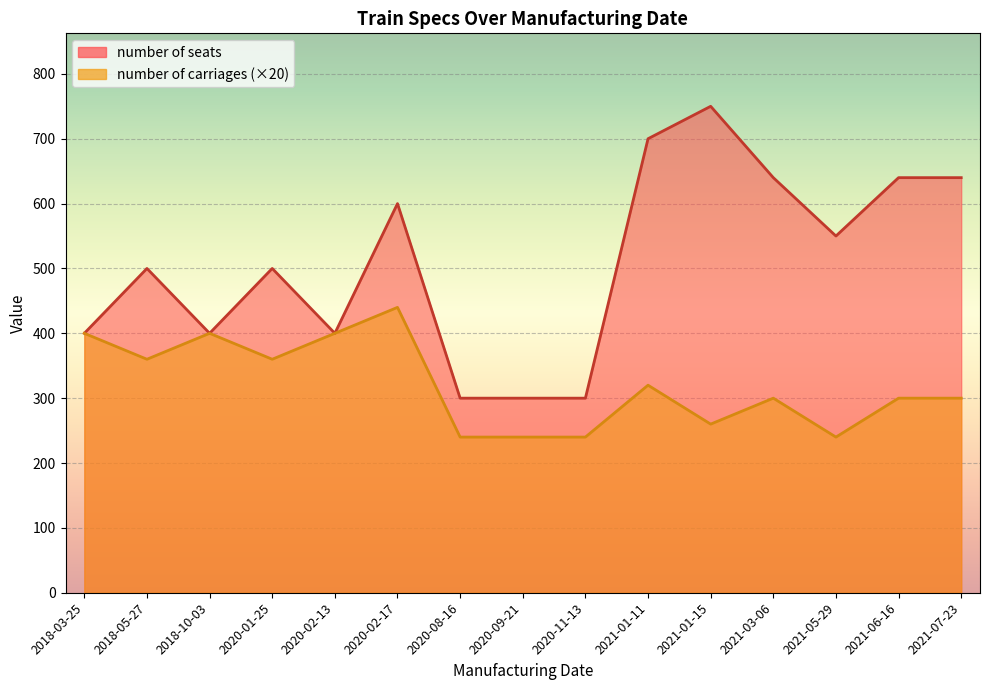

What is the label of the 5th point from the right?

2021-01-15